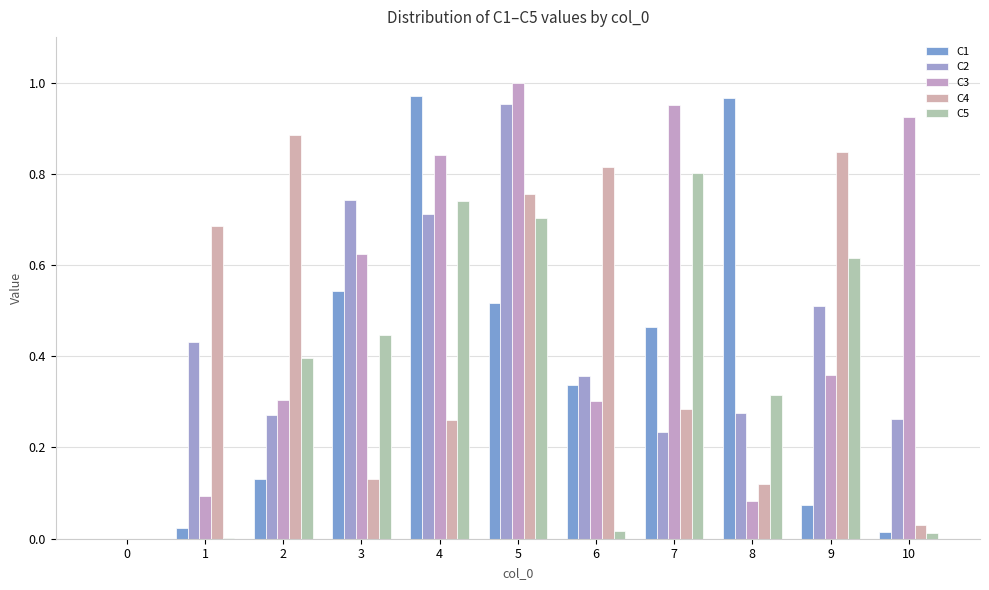

Between 8 and 6, which is larger?

8